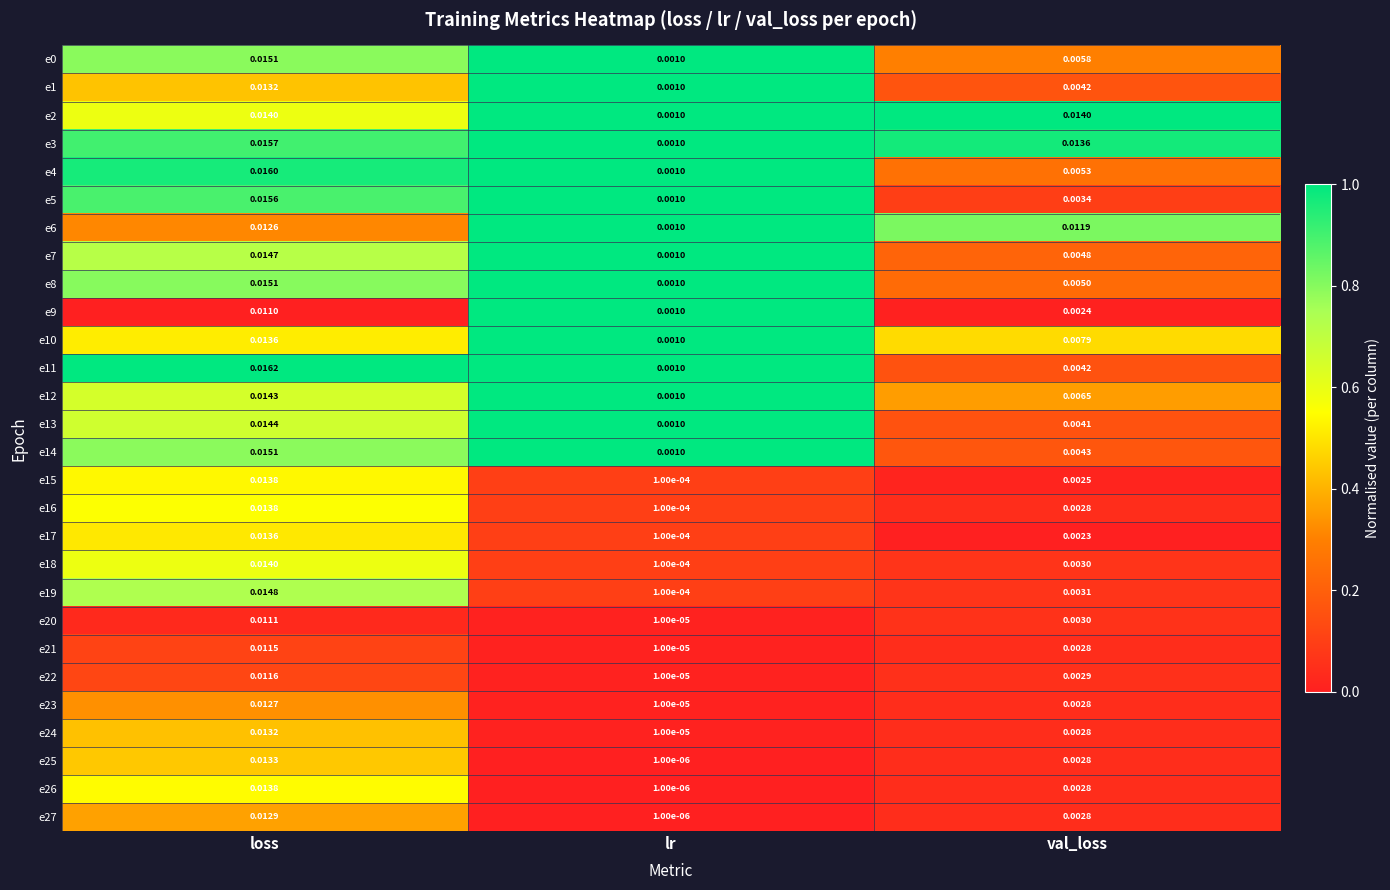

At which label is e1 closest to 0?

lr